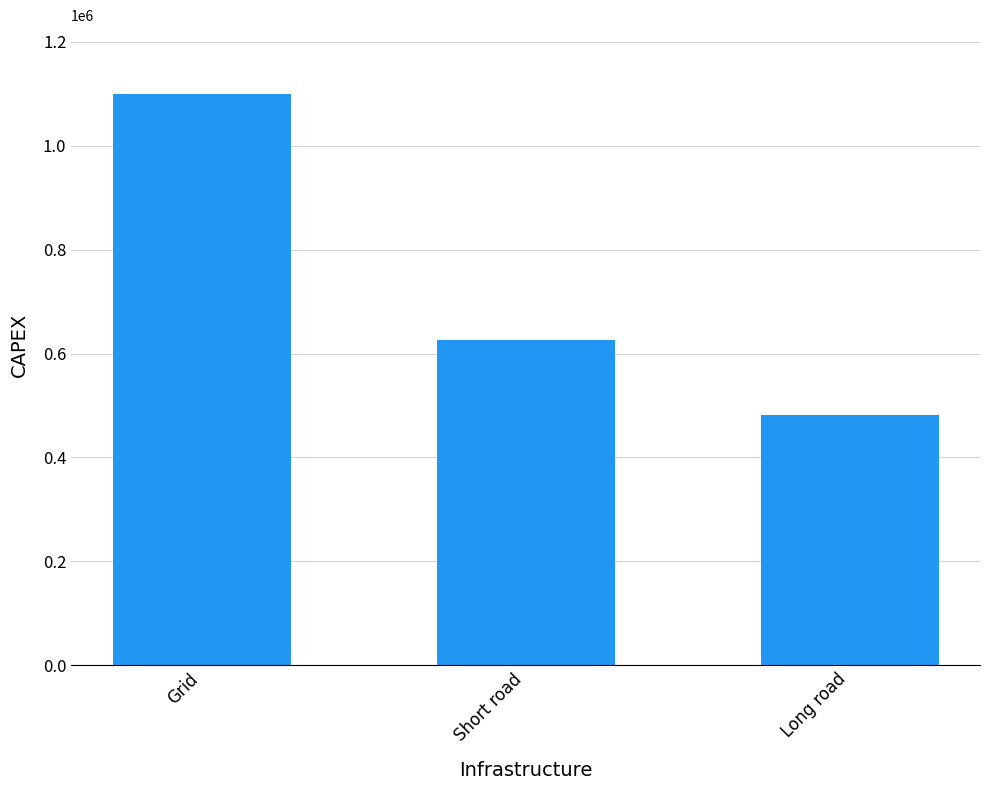

List the labels in order of value, largest first.

Grid, Short road, Long road